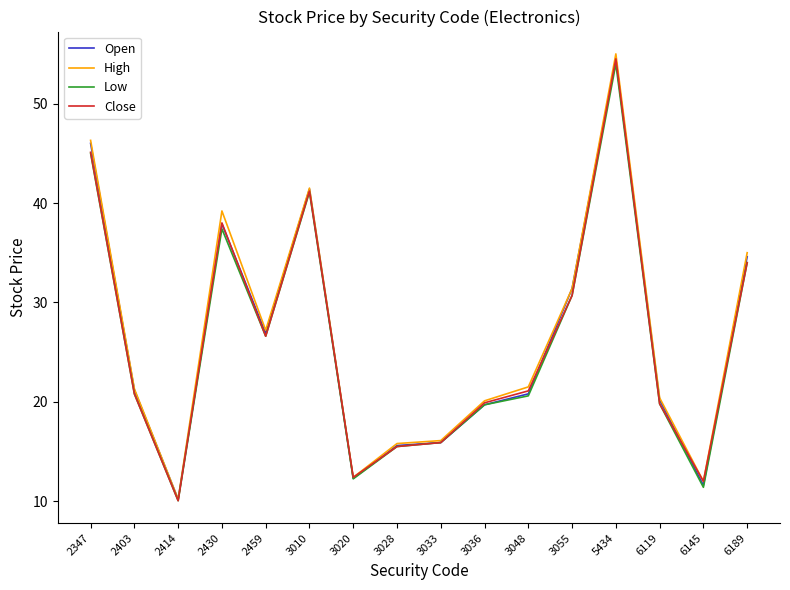

How many series are shown in this chart?

4